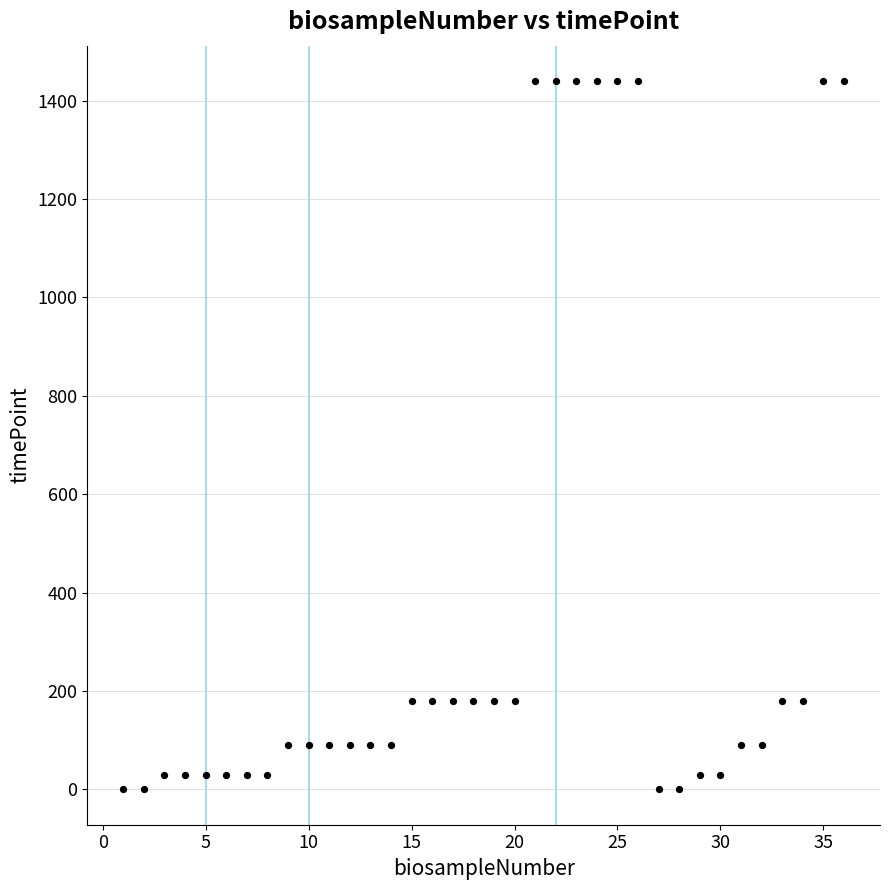

What is the range of Y values (max minus min)?

1440